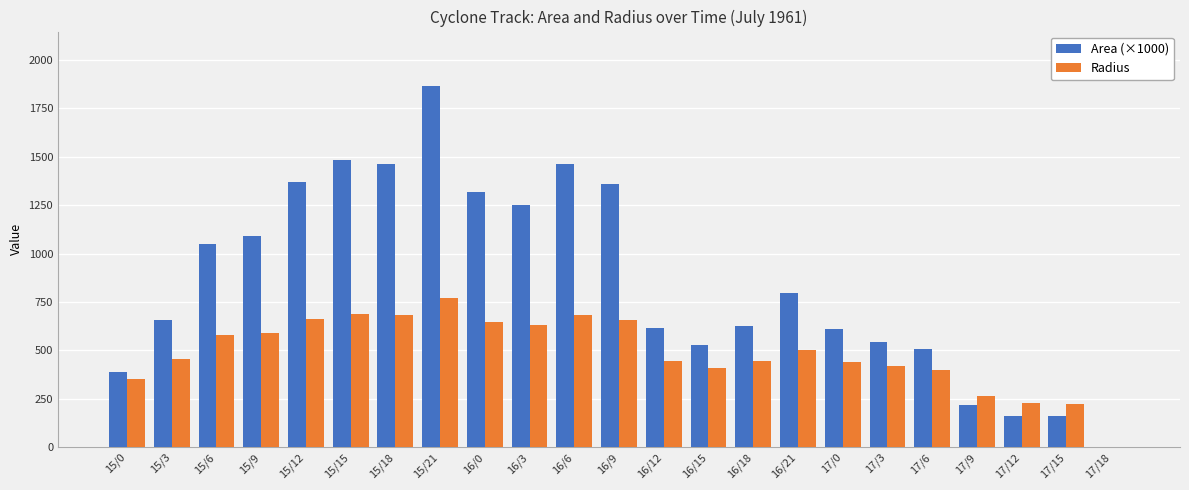

Which series has the largest total across all categories?

Area (×1000)